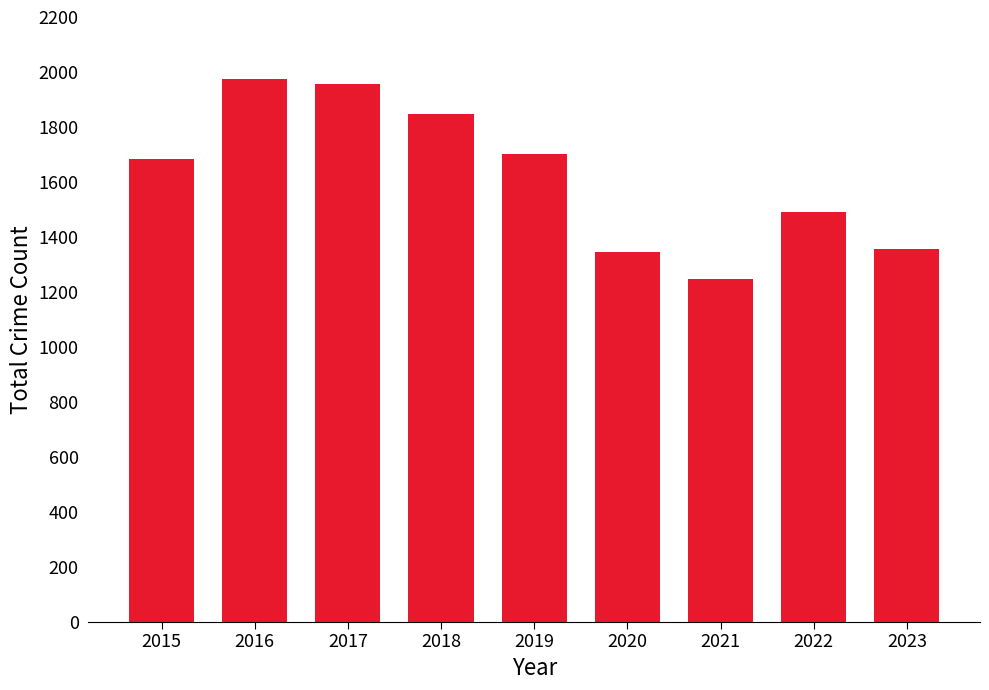

What is the smallest value displayed?

1245